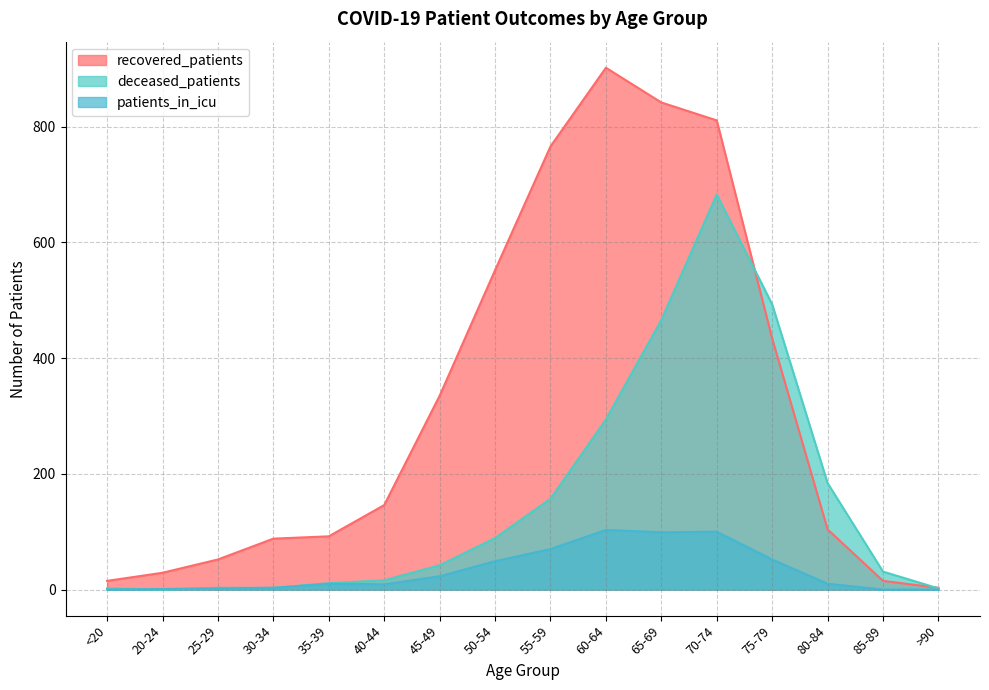

How many lines are shown in the chart?

3